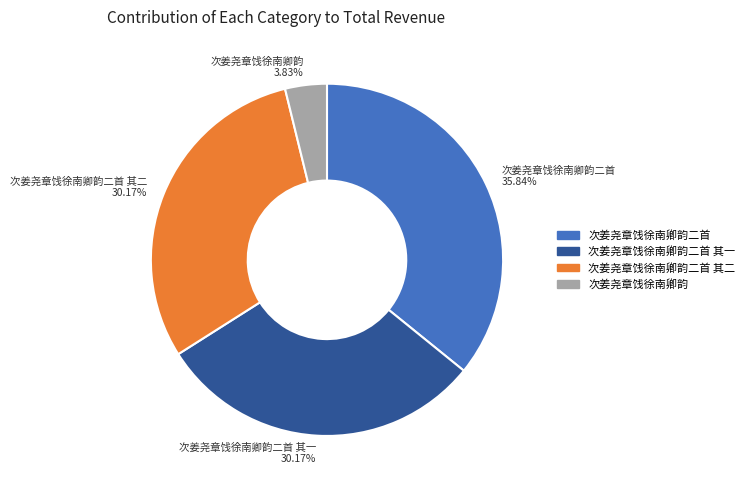

Do 次姜尧章饯徐南卿韵 3.83% and 次姜尧章饯徐南卿韵二首 其一 30.17% together represent more than half of the pie?

No